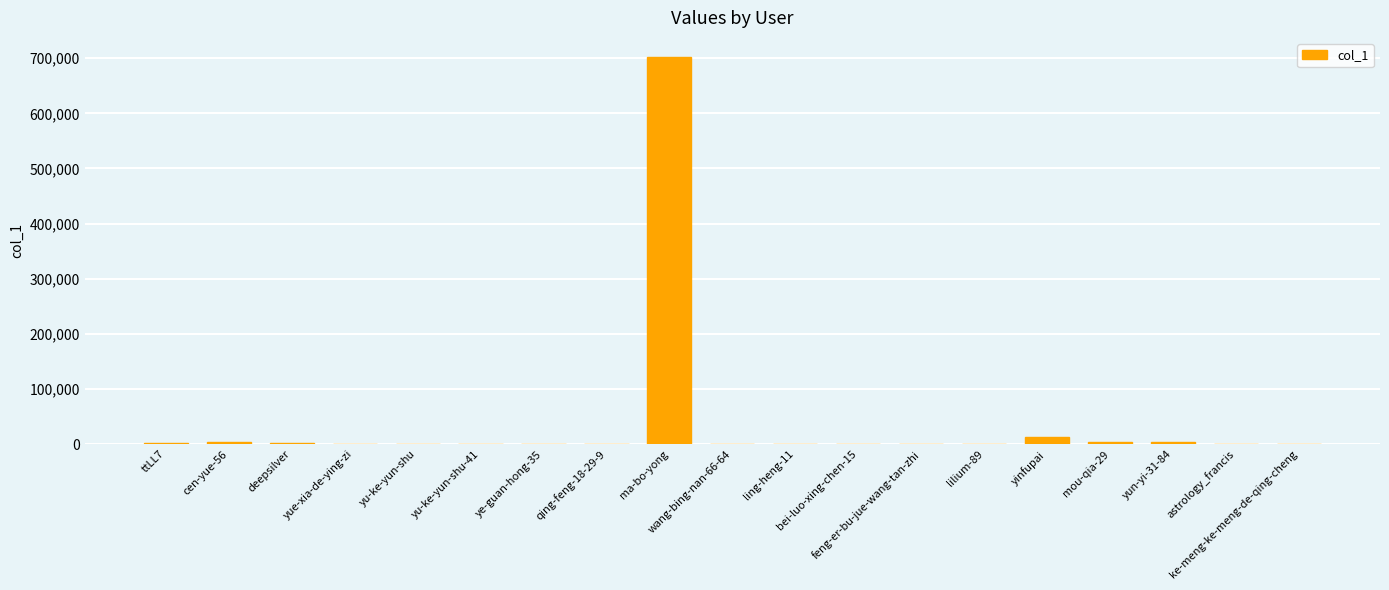

What is the maximum value shown in the chart?

701883